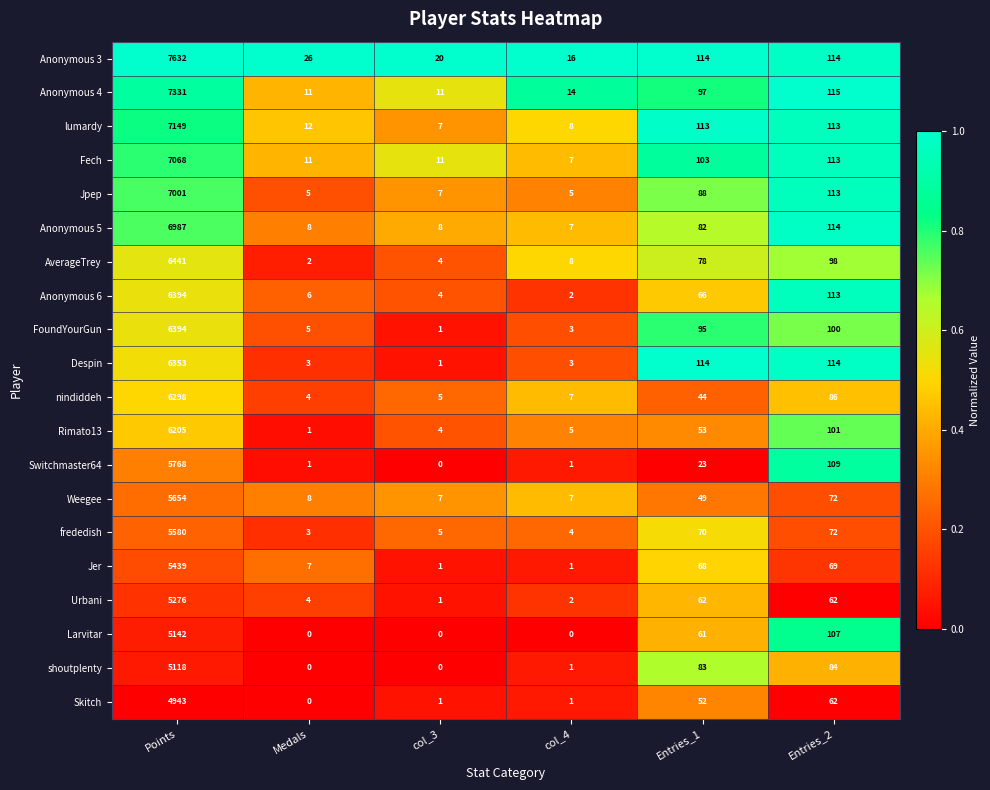

Count the number of categories in the chart.

6